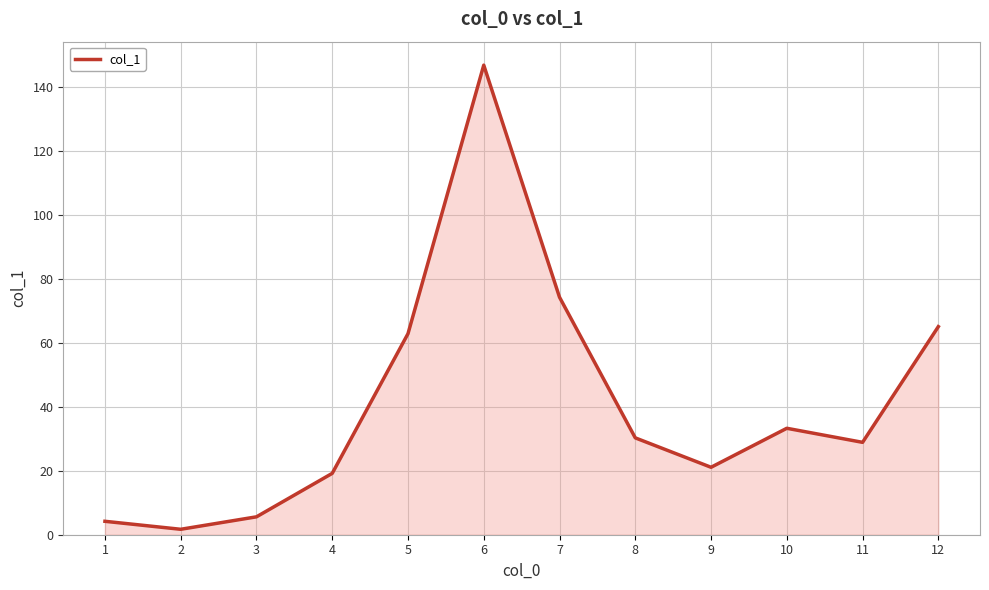

Is it true that the value at 12 is 65.1?

True